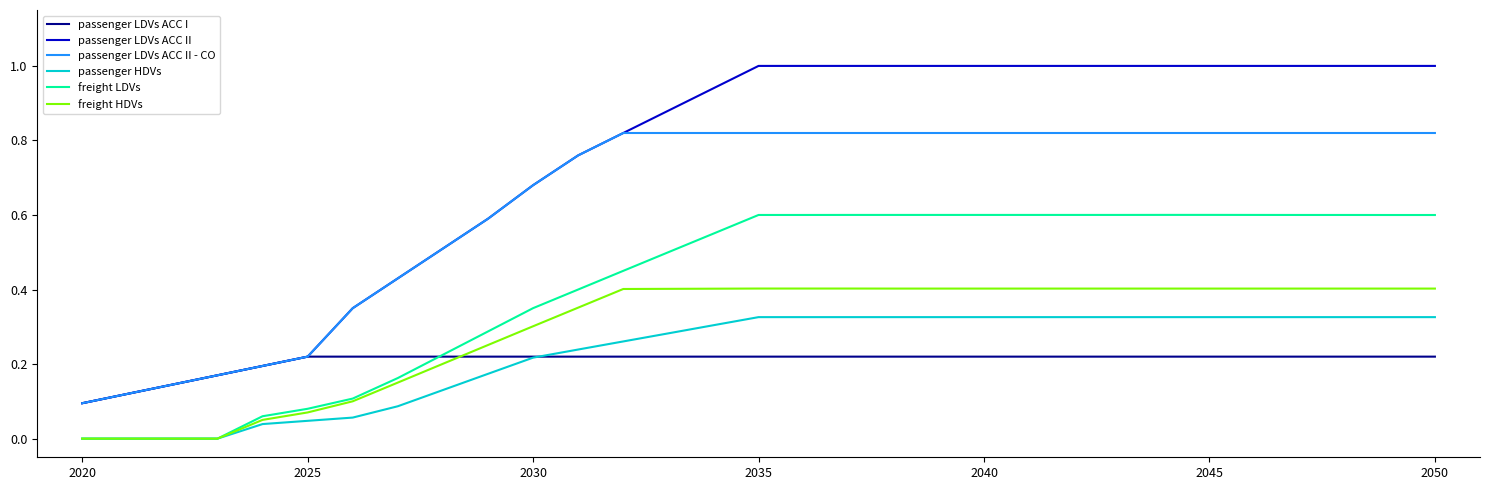

Which series has the widest spread of values?

passenger LDVs ACC II